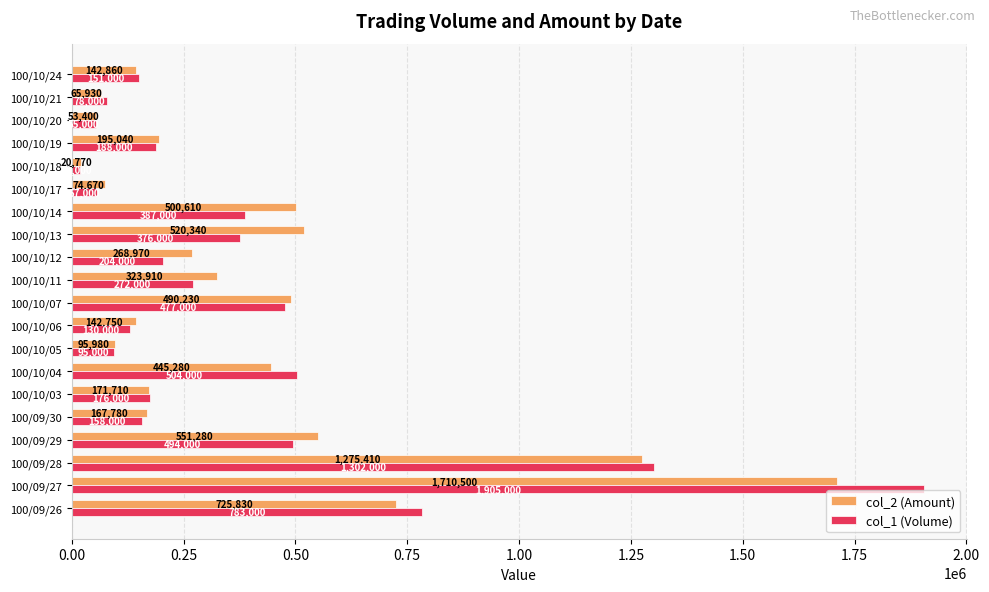

At how many categories does at least one series exceed 1701989?

1